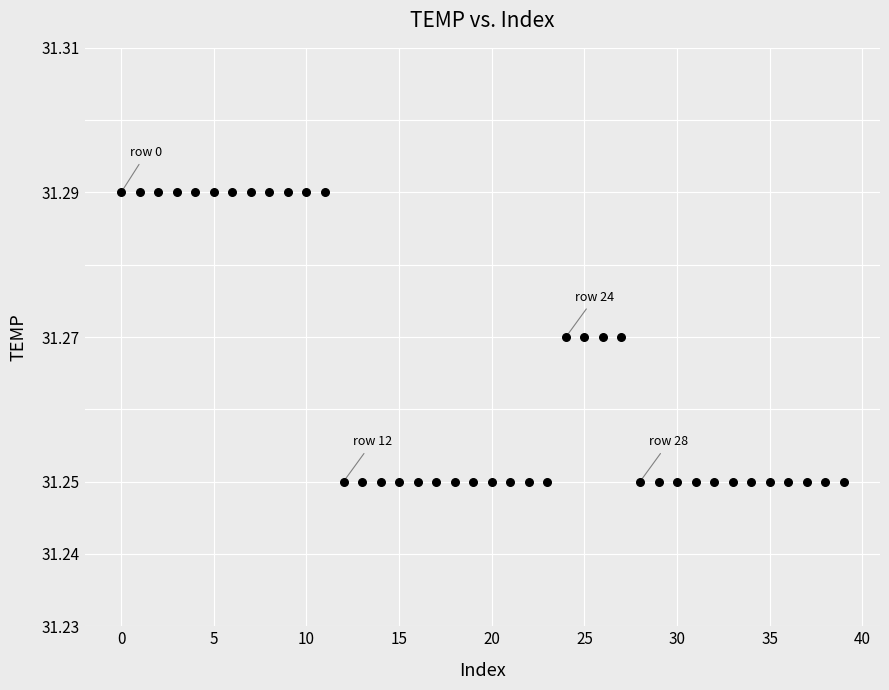

How many data points are displayed?

40